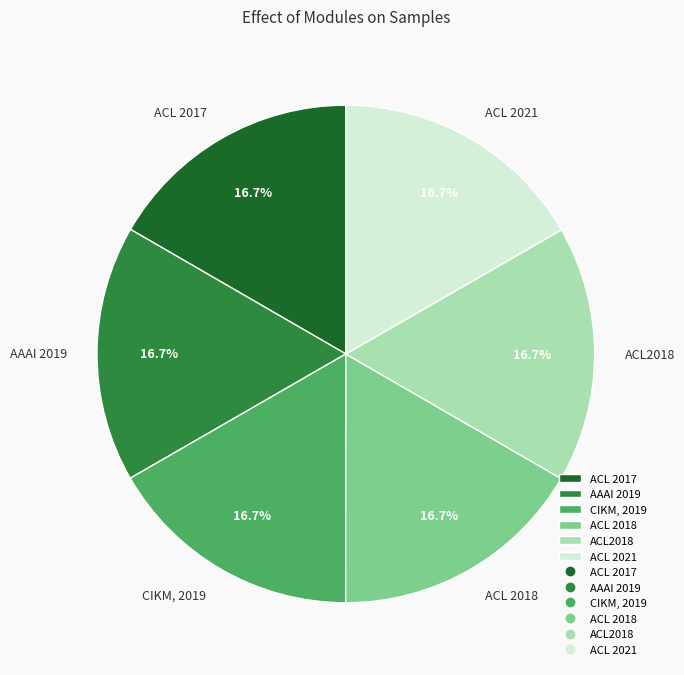

What is the total percentage of CIKM, 2019 and ACL2018?

33.3%